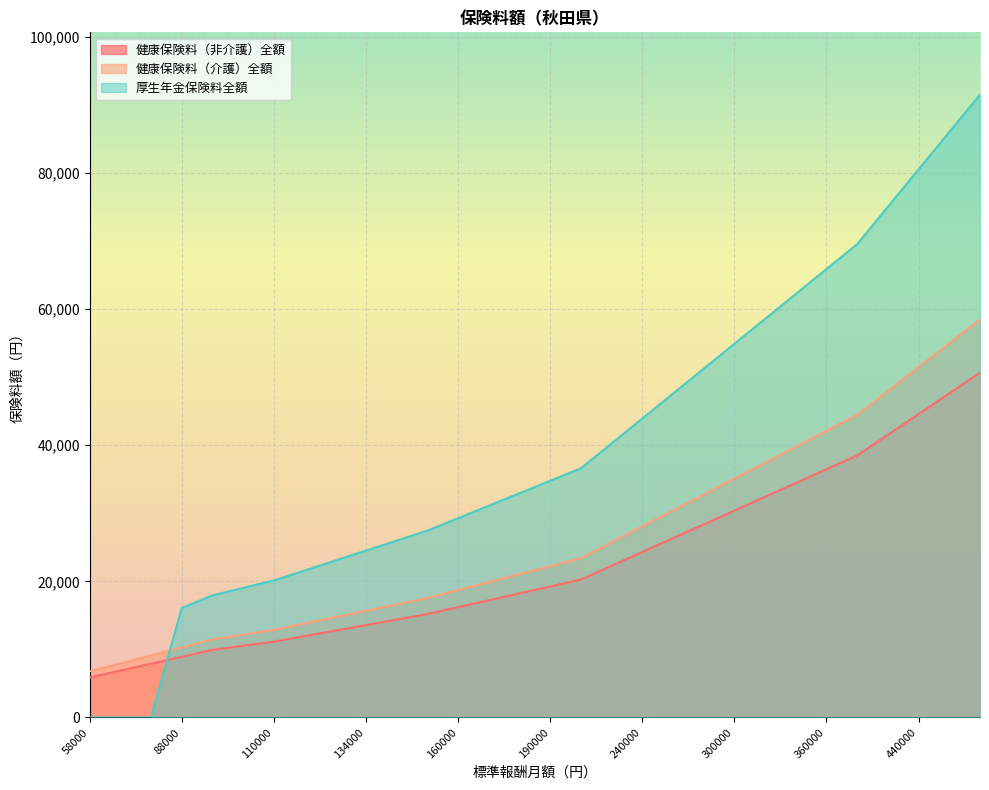

At how many categories does at least one series exceed 76883?

3